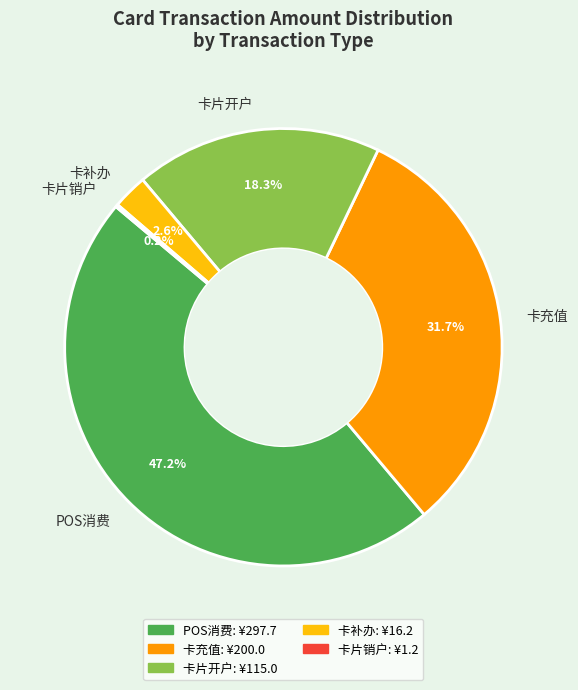

Does 卡片开户 account for over 50% of the chart?

No